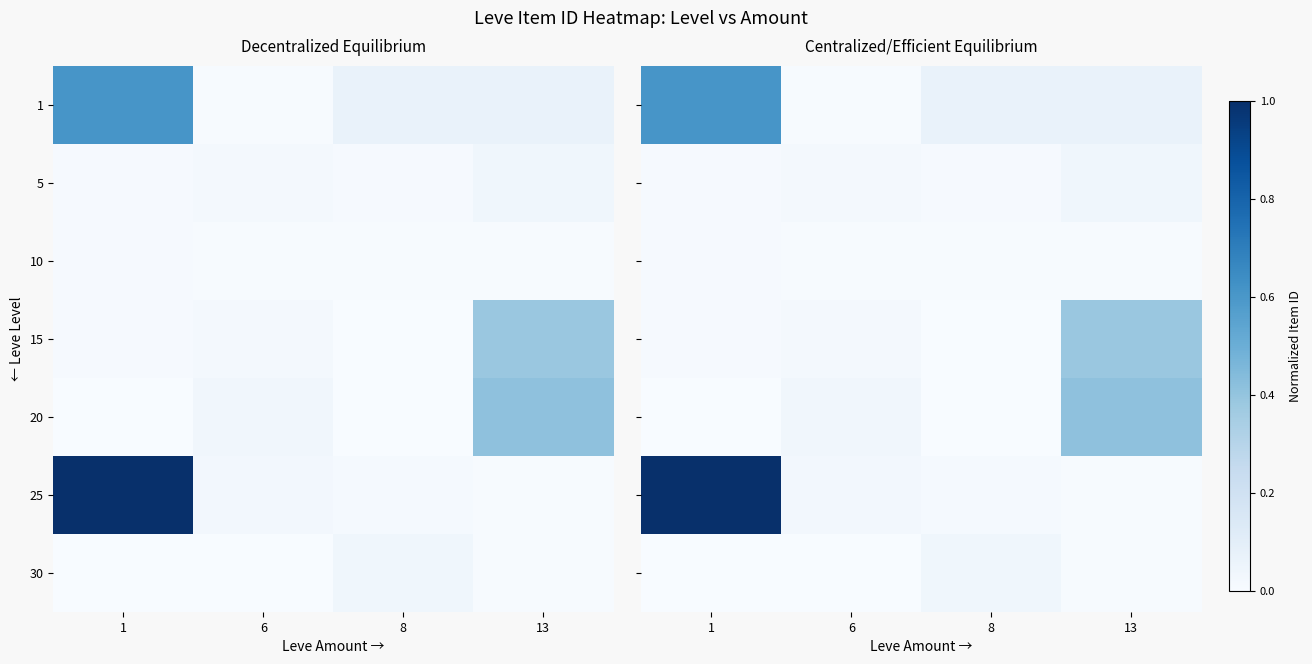

List the series in order of their peak value, lowest first.

10, 5, 30, 15, 20, 1, 25